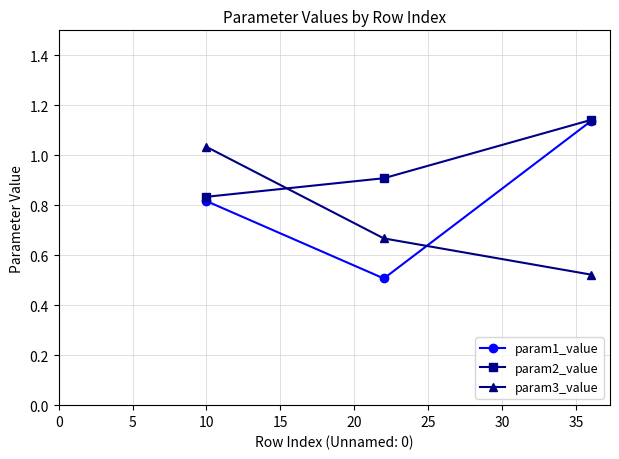

Which series has the largest total across all categories?

param2_value